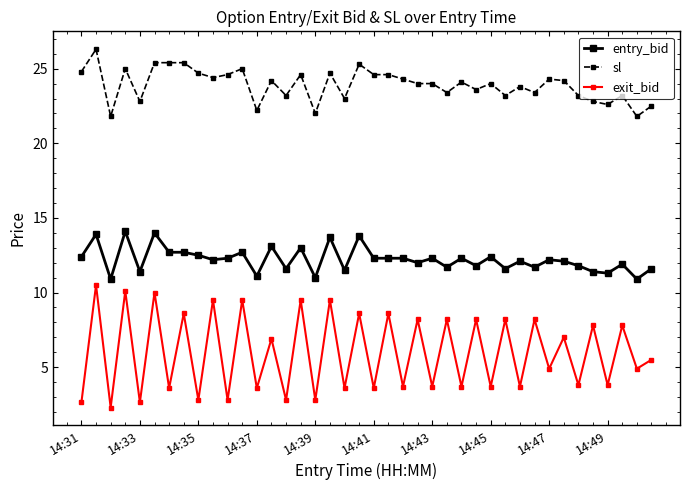

Which series has the largest range (max minus min)?

exit_bid